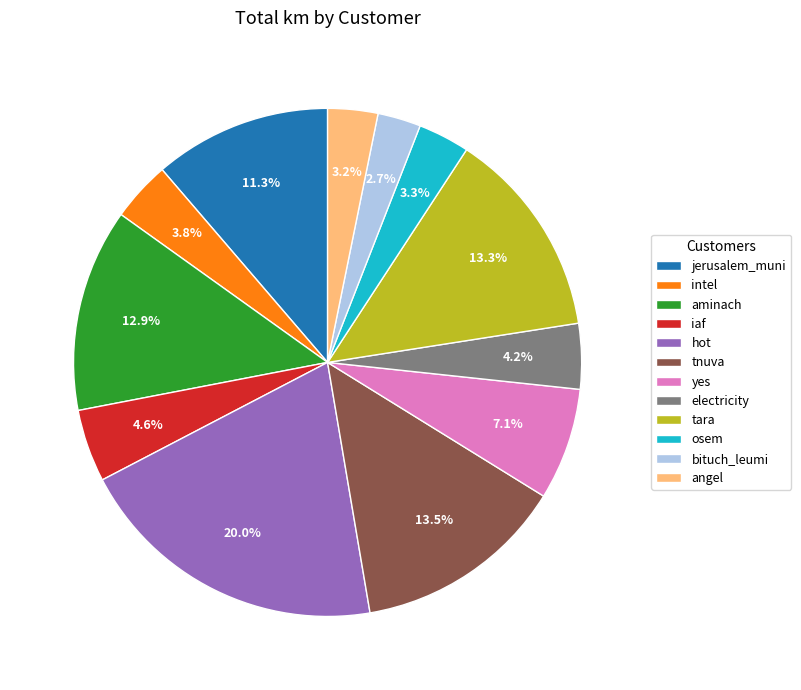

Which has a higher value, tara or osem?

tara